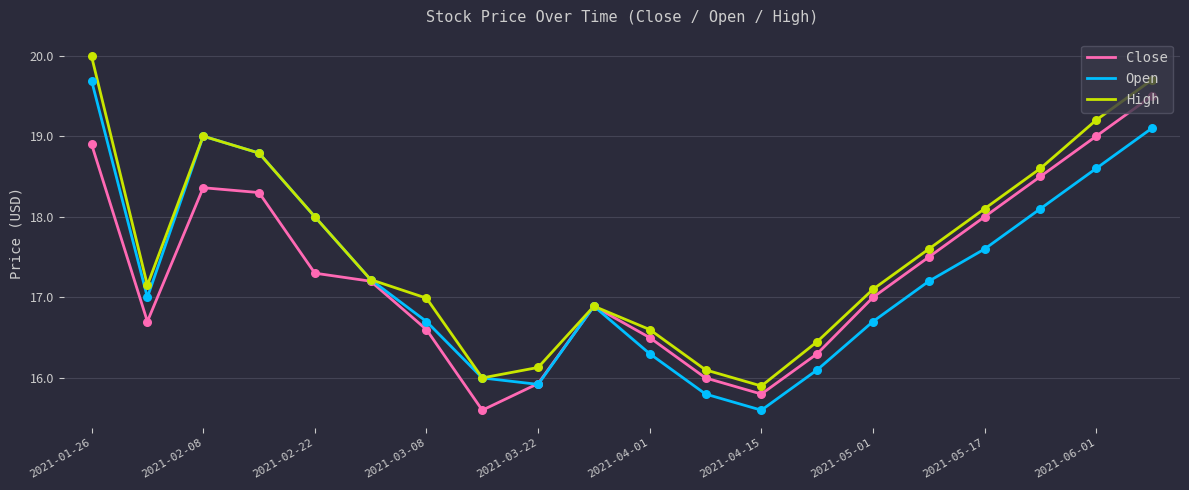

Which series has the largest total across all categories?

High